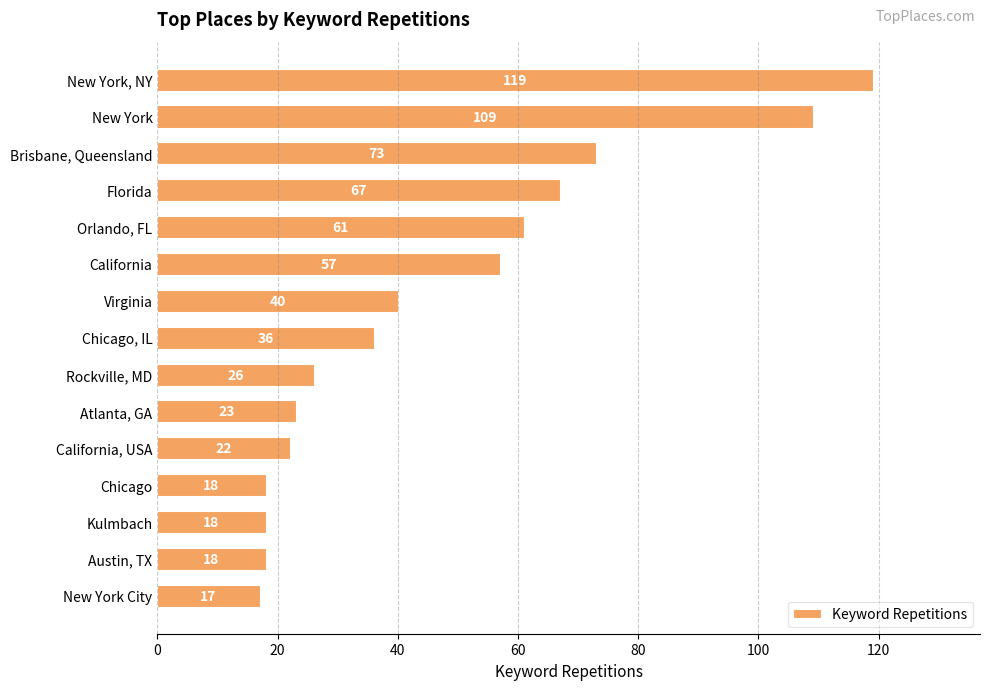

Approximately how many times larger is the value at Chicago, IL compared to Virginia?

0.9